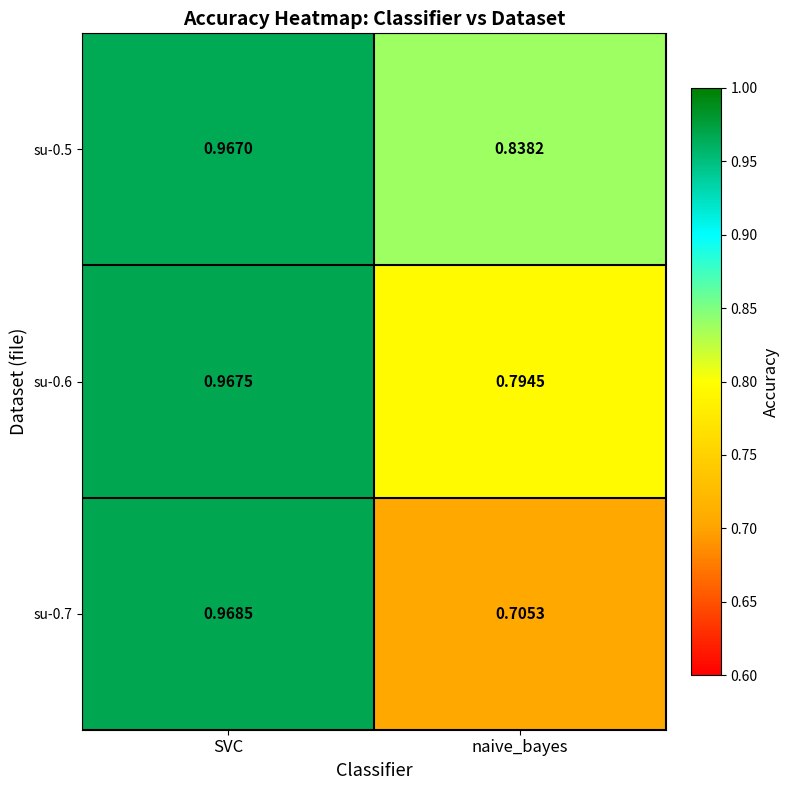

At which category is the sum across all series the highest?

SVC